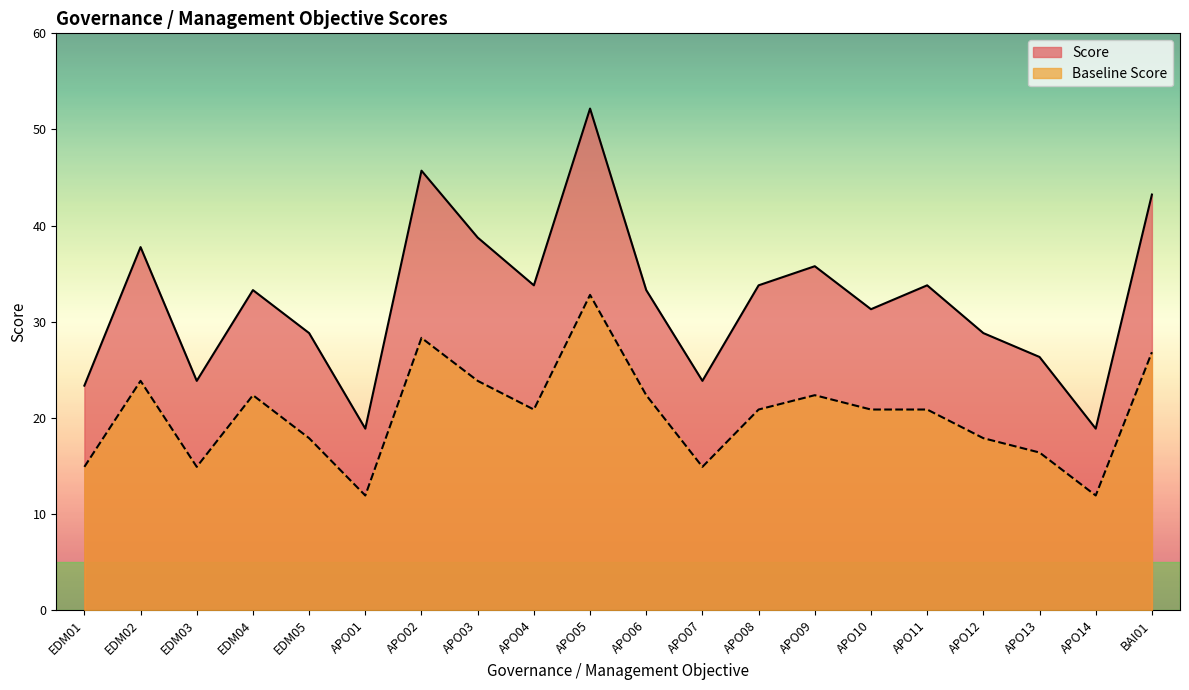

What is the spread (max minus min) of values at APO10?

10.5